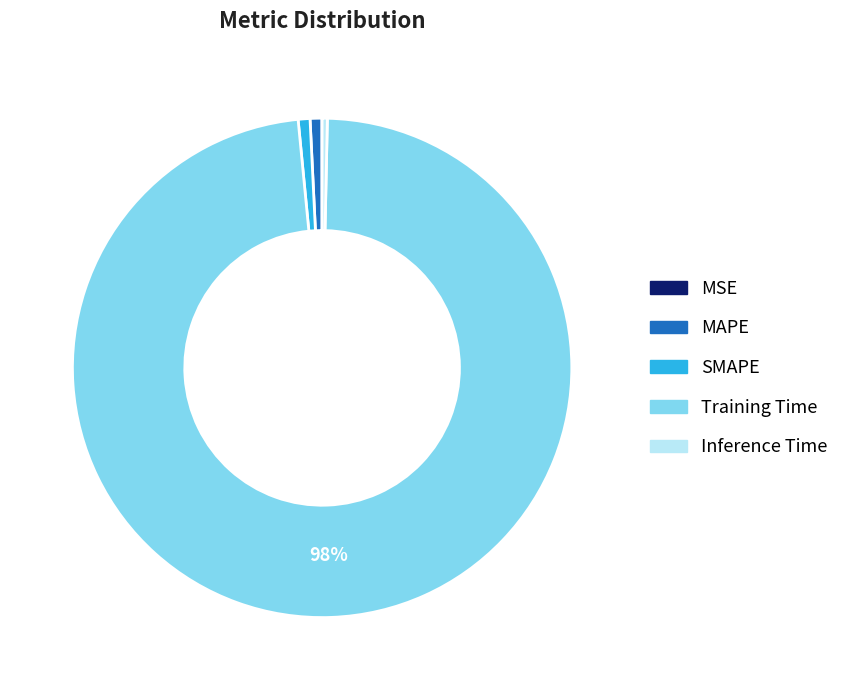

The Inference Time slice represents 14% of the pie. True or false?

False